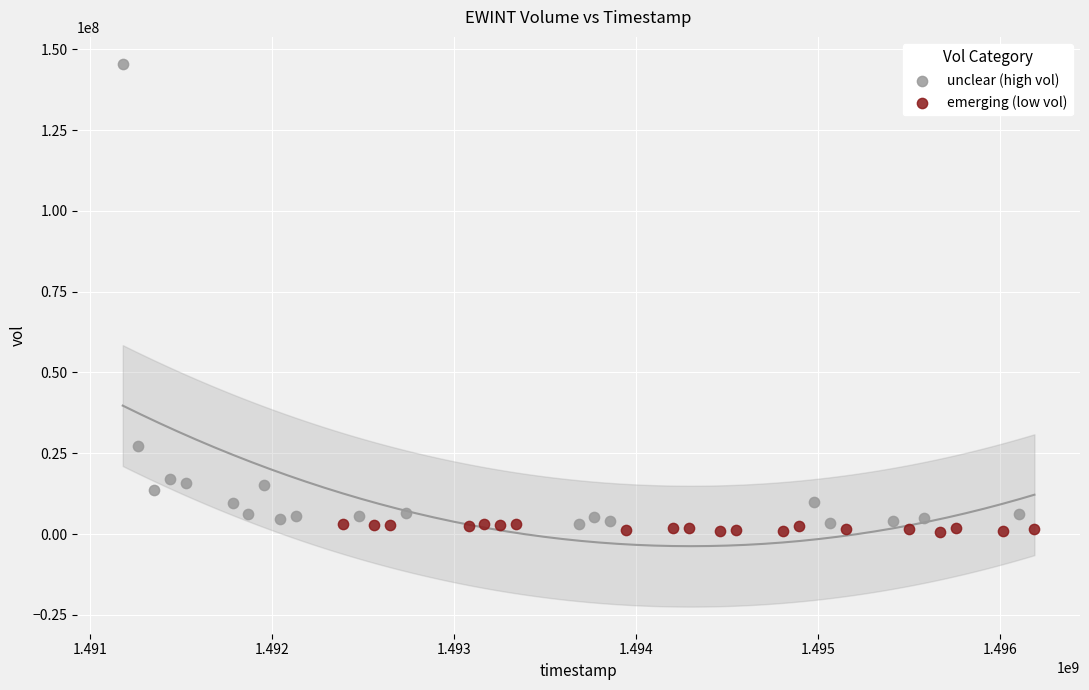

Which series has the largest Y range (max minus min)?

unclear (high vol)